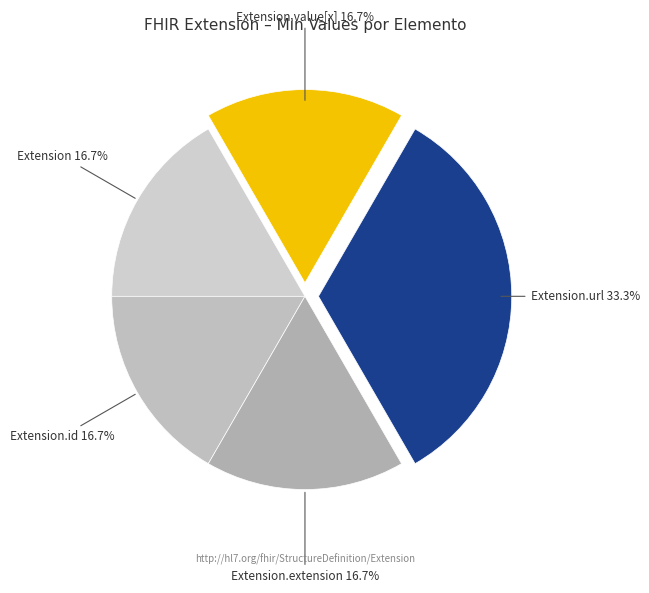

Does Extension.extension account for over 50% of the chart?

No